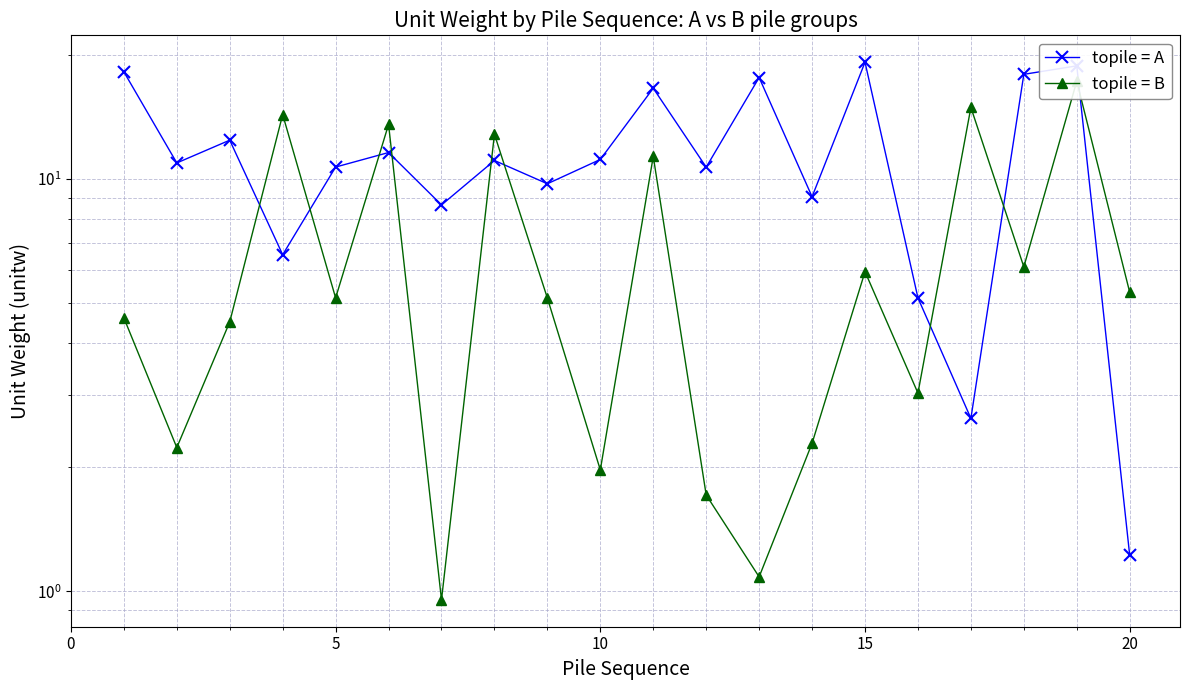

True or false: topile = B and topile = A intersect in this chart.

True